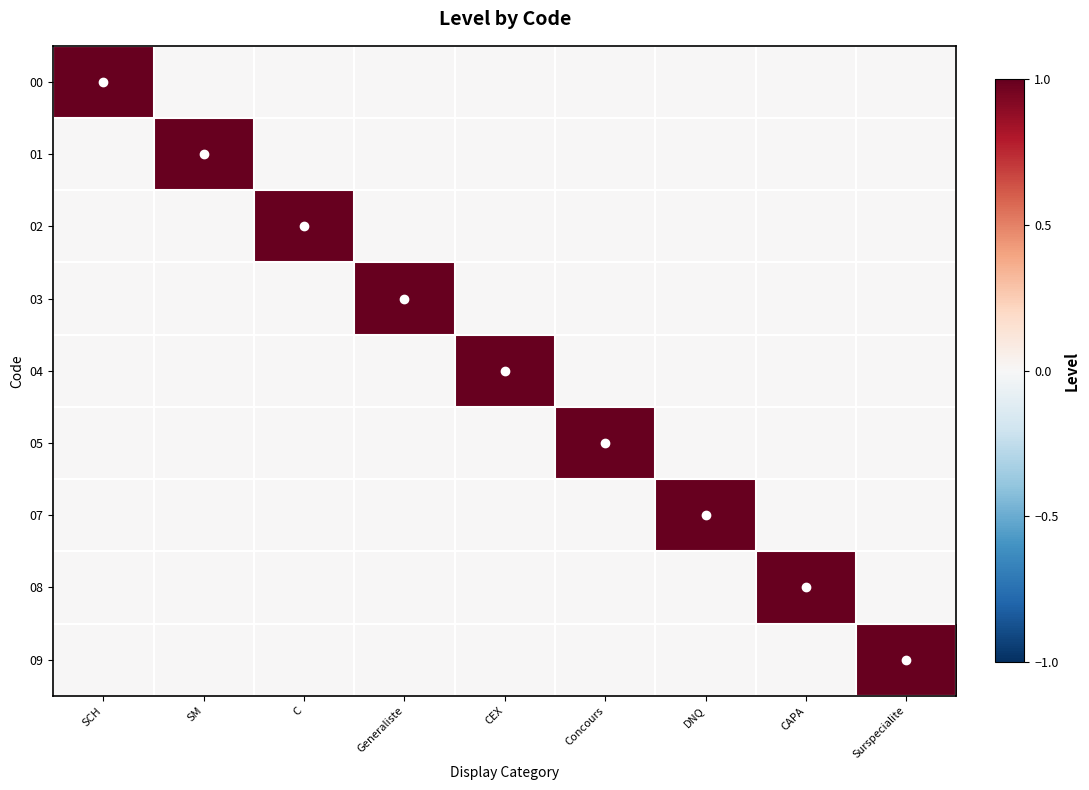

Reading right to left, extract all data points from this chart.

00: Surspecialite=0	CAPA=0	DNQ=0	Concours=0	CEX=0	Generaliste=0	C=0	SM=0	SCH=1
01: Surspecialite=0	CAPA=0	DNQ=0	Concours=0	CEX=0	Generaliste=0	C=0	SM=1	SCH=0
02: Surspecialite=0	CAPA=0	DNQ=0	Concours=0	CEX=0	Generaliste=0	C=1	SM=0	SCH=0
03: Surspecialite=0	CAPA=0	DNQ=0	Concours=0	CEX=0	Generaliste=1	C=0	SM=0	SCH=0
04: Surspecialite=0	CAPA=0	DNQ=0	Concours=0	CEX=1	Generaliste=0	C=0	SM=0	SCH=0
05: Surspecialite=0	CAPA=0	DNQ=0	Concours=1	CEX=0	Generaliste=0	C=0	SM=0	SCH=0
07: Surspecialite=0	CAPA=0	DNQ=1	Concours=0	CEX=0	Generaliste=0	C=0	SM=0	SCH=0
08: Surspecialite=0	CAPA=1	DNQ=0	Concours=0	CEX=0	Generaliste=0	C=0	SM=0	SCH=0
09: Surspecialite=1	CAPA=0	DNQ=0	Concours=0	CEX=0	Generaliste=0	C=0	SM=0	SCH=0